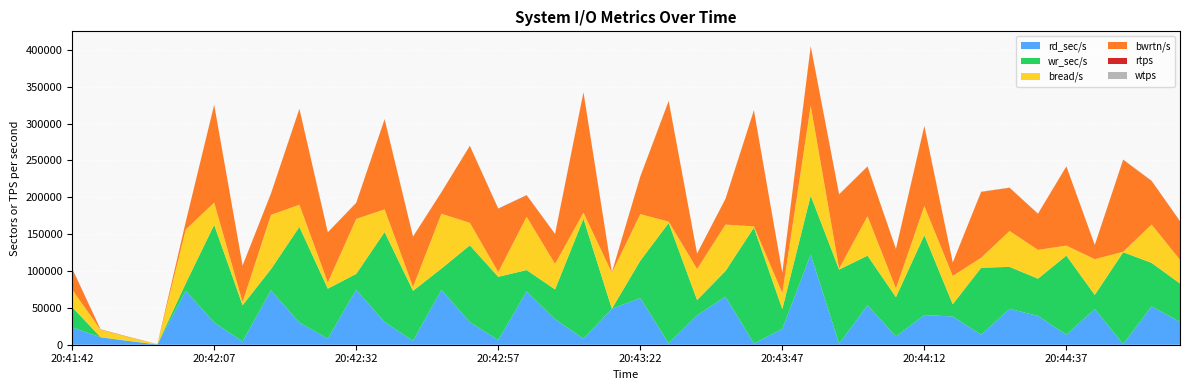

Reading left to right, extract all data points from this chart.

rd_sec/s: 23582.4	10043.2	4896.0	388.8	73017.6	30153.6	4372.8	73723.2	30056.0	8371.2	74593.6	30716.8	5272.0	74384.0	30577.6	6376.0	72291.2	34672.0	8211.2	48736.0	63278.4	1769.6	39854.4	65208.0	1681.6	21425.6	122352.0	1259.2	53590.4	11184.0	40185.6	38385.6	13560.0	48664.0	39084.8	13531.2	48438.4	652.8	52012.8	30984.0
wr_sec/s: 27553.6	257.6	294.4	68.8	10313.6	132521.6	49240.0	28876.8	129838.4	67697.6	21531.2	122180.8	67912.0	28956.8	104272.0	85793.6	29025.6	40342.4	162774.4	115.2	50643.2	163499.2	20827.2	34817.6	157275.2	27006.4	79931.2	100724.8	67236.8	53424.0	108419.2	16563.2	90896.0	56961.6	50544.0	107400.0	19161.6	124865.6	59068.8	52033.6
bread/s: 23582.4	10043.2	4896.0	388.8	73017.6	30153.6	4372.8	73582.4	30049.6	8390.4	74574.4	30716.8	5272.0	74384.0	30577.6	6411.2	72256.0	34672.0	8222.4	48724.8	63278.4	1769.6	42107.2	62955.2	1681.6	21672.0	122105.6	1259.2	53611.2	11777.6	39571.2	38385.6	13560.0	48664.0	39084.8	13531.2	48438.4	652.8	52012.8	32212.8
bwrtn/s: 27553.6	257.6	294.4	68.8	10313.6	132521.6	49240.0	28819.2	129838.4	67697.6	21531.2	122180.8	67912.0	28956.8	104272.0	85793.6	29025.6	40342.4	162774.4	115.2	50643.2	163499.2	20827.2	34817.6	157275.2	27006.4	79931.2	100724.8	67236.8	53424.0	108419.2	18097.6	89361.6	58611.2	48894.4	107400.0	19161.6	124865.6	59068.8	52033.6
rtps: 833.2	232.4	153.0	21.4	160.0	64.8	127.6	177.6	112.4	250.6	220.0	125.8	264.8	191.2	90.2	275.8	272.8	228.6	369.6	439.8	204.8	33.6	132.6	140.0	54.8	445.0	484.4	15.2	161.8	72.8	91.2	80.8	53.4	123.2	110.6	29.4	121.4	11.4	148.6	328.6
wtps: 206.2	13.6	5.4	1.4	70.6	236.4	152.2	62.1	317.0	179.4	68.8	260.2	184.8	81.6	274.0	240.2	95.2	68.0	288.0	1.8	110.8	421.6	33.4	133.2	382.8	95.2	151.4	271.2	211.4	111.2	238.8	34.0	210.6	100.4	138.0	184.4	55.2	314.4	137.8	116.6